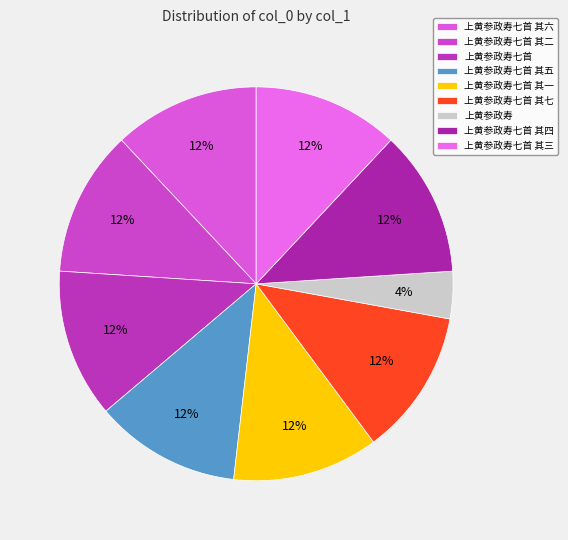

To the nearest percent, what is the difference between the 上黄参政寿七首 其五 and 上黄参政寿 slice percentages?

8%